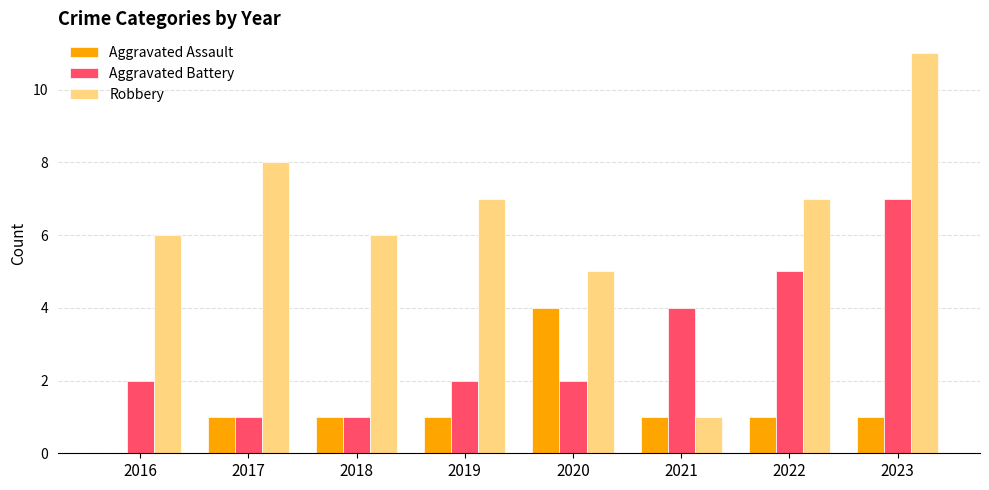

What is the sum of the Aggravated Battery values at 2019 and 2022?

7